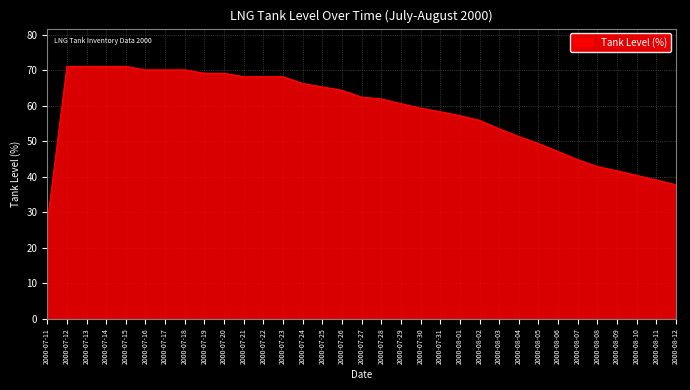

Reading left to right, what are all the values shown in this chart?

26.9	71.0	71.0	71.0	71.0	70.1	70.1	70.1	69.1	69.1	68.2	68.2	68.2	66.2	65.3	64.3	62.4	61.9	60.5	59.3	58.3	57.2	55.9	53.5	51.3	49.3	47.1	44.8	42.9	41.7	40.4	39.1	37.7